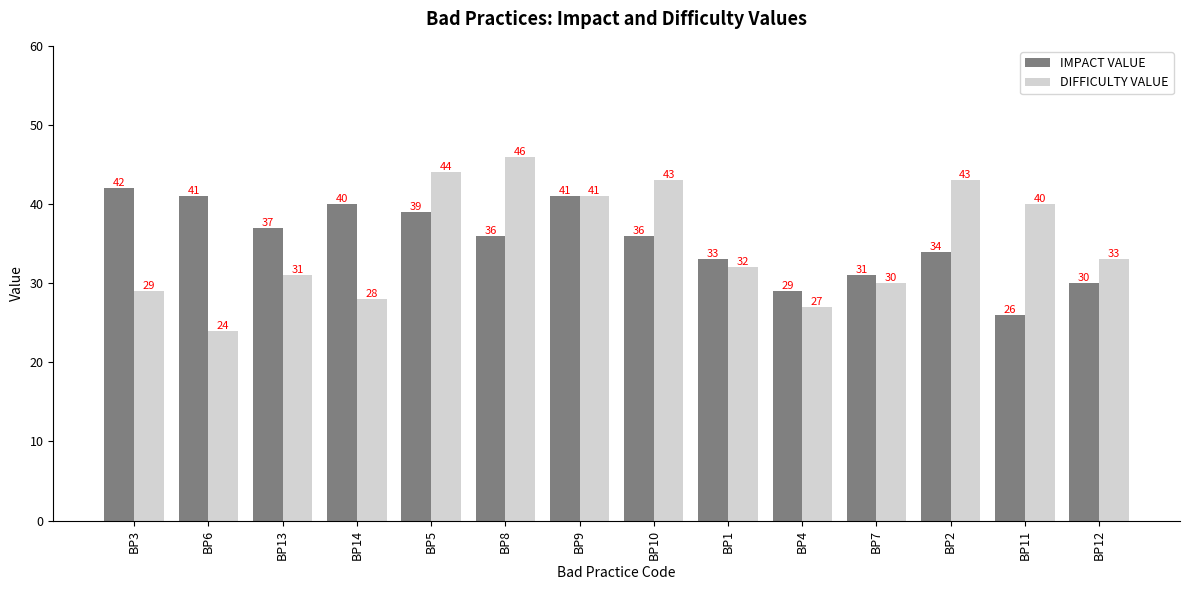

Reading left to right, extract all data points from this chart.

IMPACT VALUE: BP3=42	BP6=41	BP13=37	BP14=40	BP5=39	BP8=36	BP9=41	BP10=36	BP1=33	BP4=29	BP7=31	BP2=34	BP11=26	BP12=30
DIFFICULTY VALUE: BP3=29	BP6=24	BP13=31	BP14=28	BP5=44	BP8=46	BP9=41	BP10=43	BP1=32	BP4=27	BP7=30	BP2=43	BP11=40	BP12=33